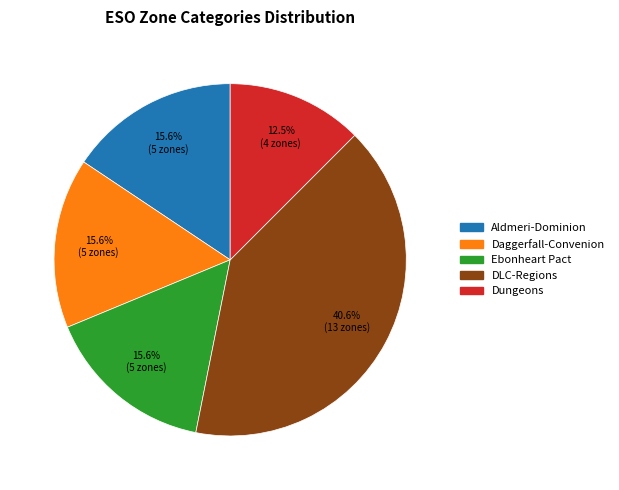

How many segments does this pie chart have?

5